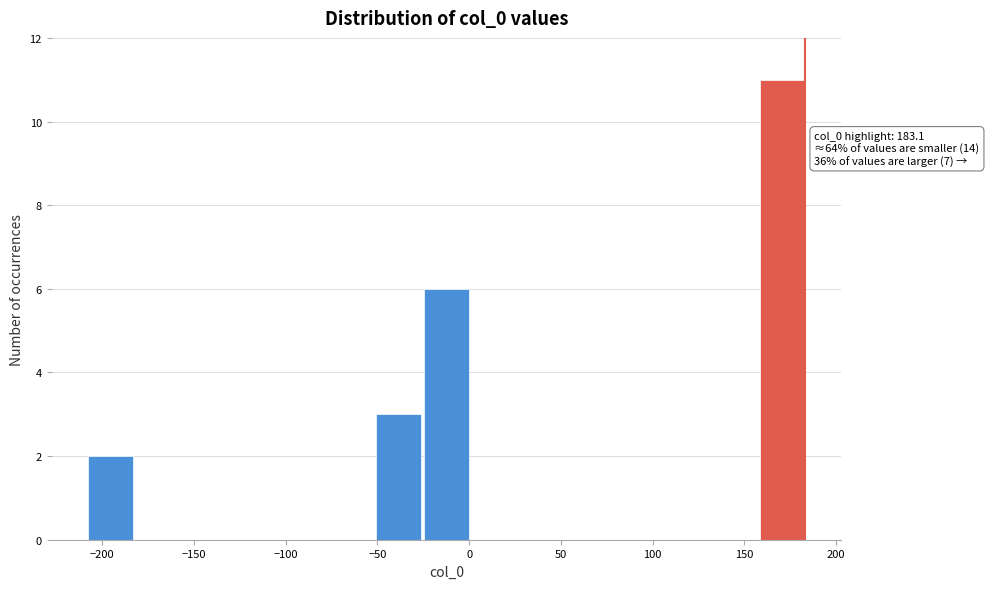

Over which range of the x-axis is the bar tallest?

160 to 185